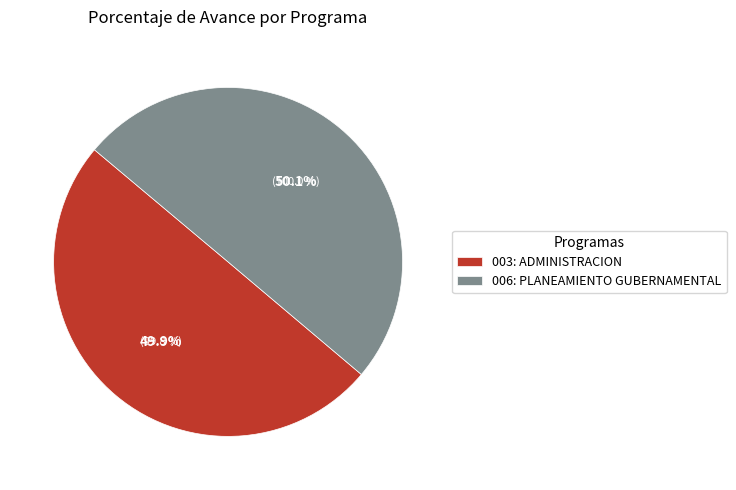

Between 003: ADMINISTRACION and 006: PLANEAMIENTO GUBERNAMENTAL, which is larger?

006: PLANEAMIENTO GUBERNAMENTAL